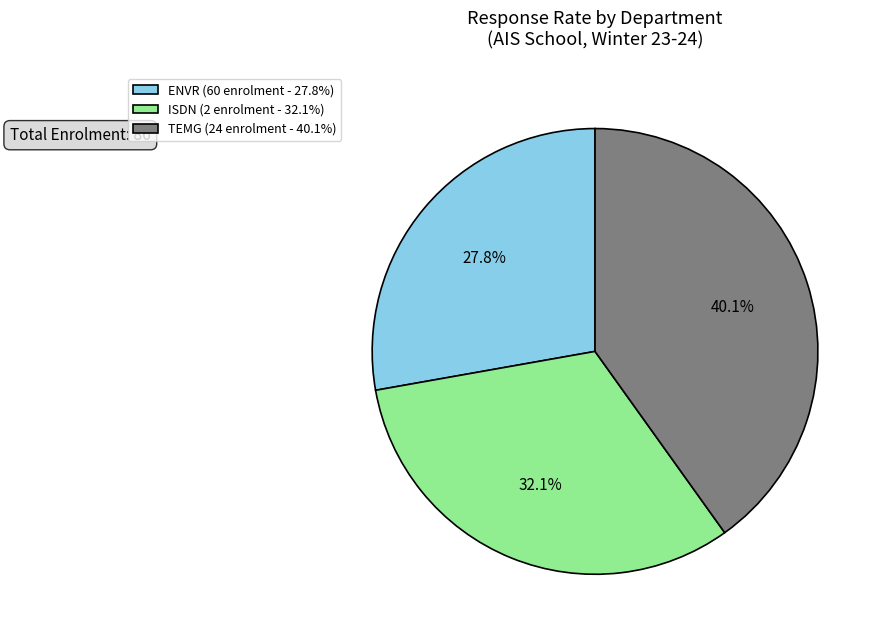

Rank the categories by value from lowest to highest.

ENVR (60 enrolment - 27.8%), ISDN (2 enrolment - 32.1%), TEMG (24 enrolment - 40.1%)